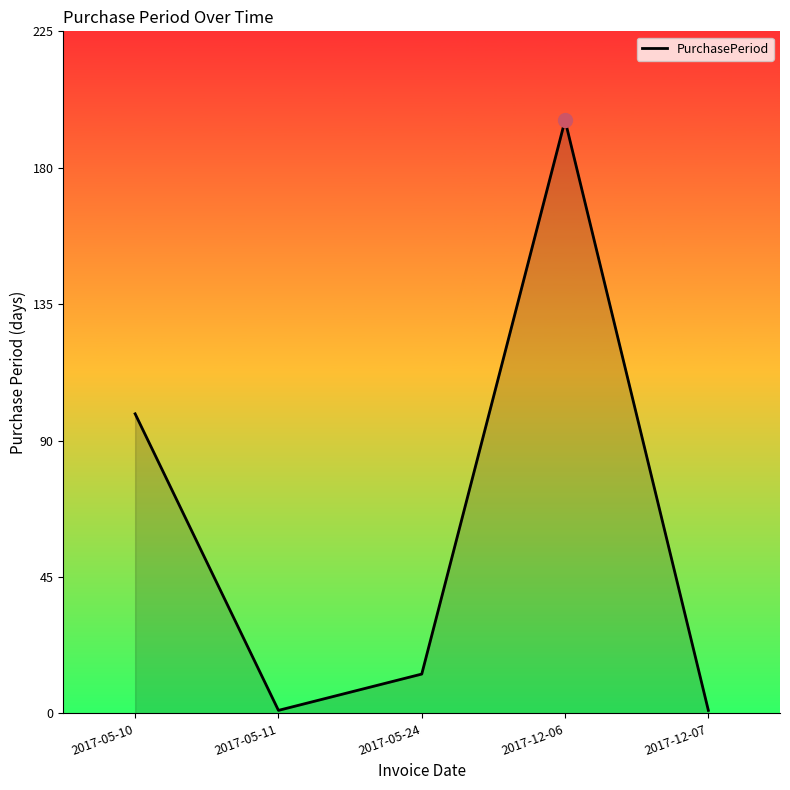

How many lines are shown in the chart?

1